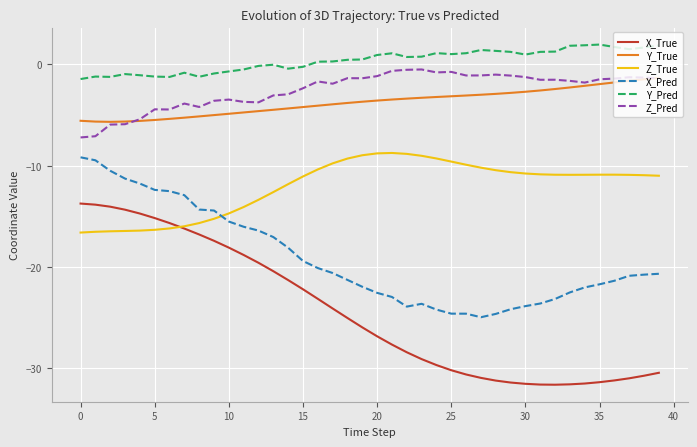

True or false: Y_Pred and Z_True cross at least once.

False